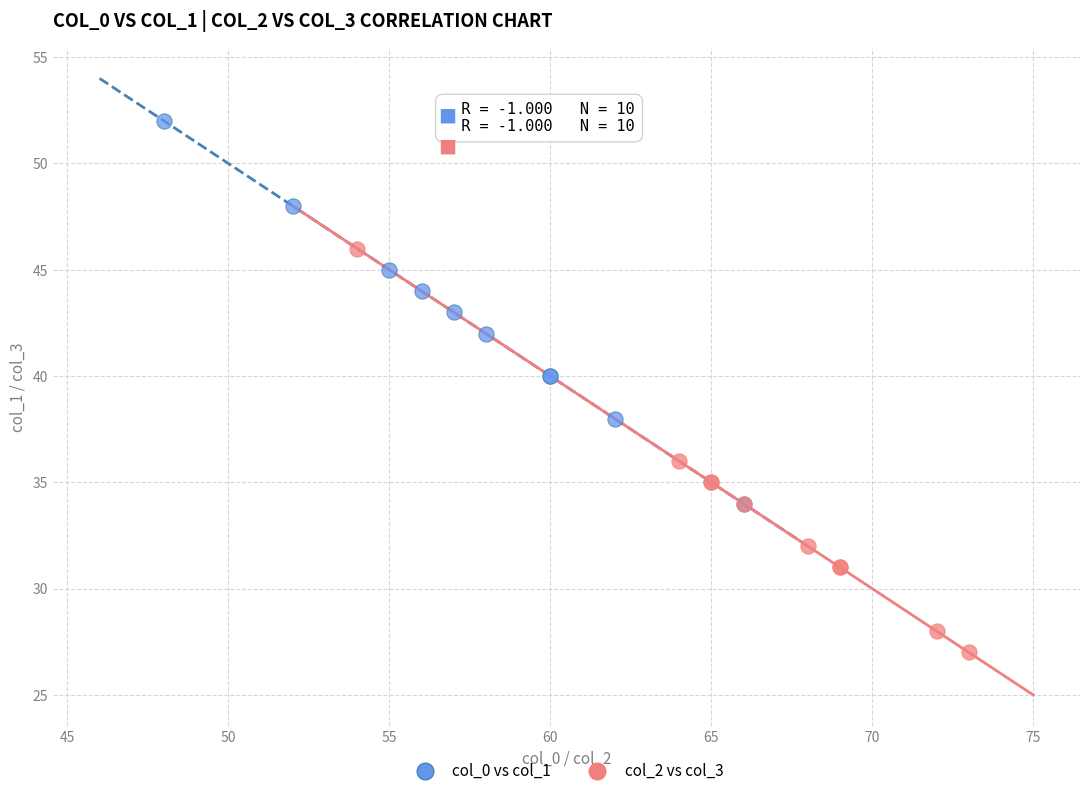

What are all the series names shown in the legend?

col_0 vs col_1, col_2 vs col_3